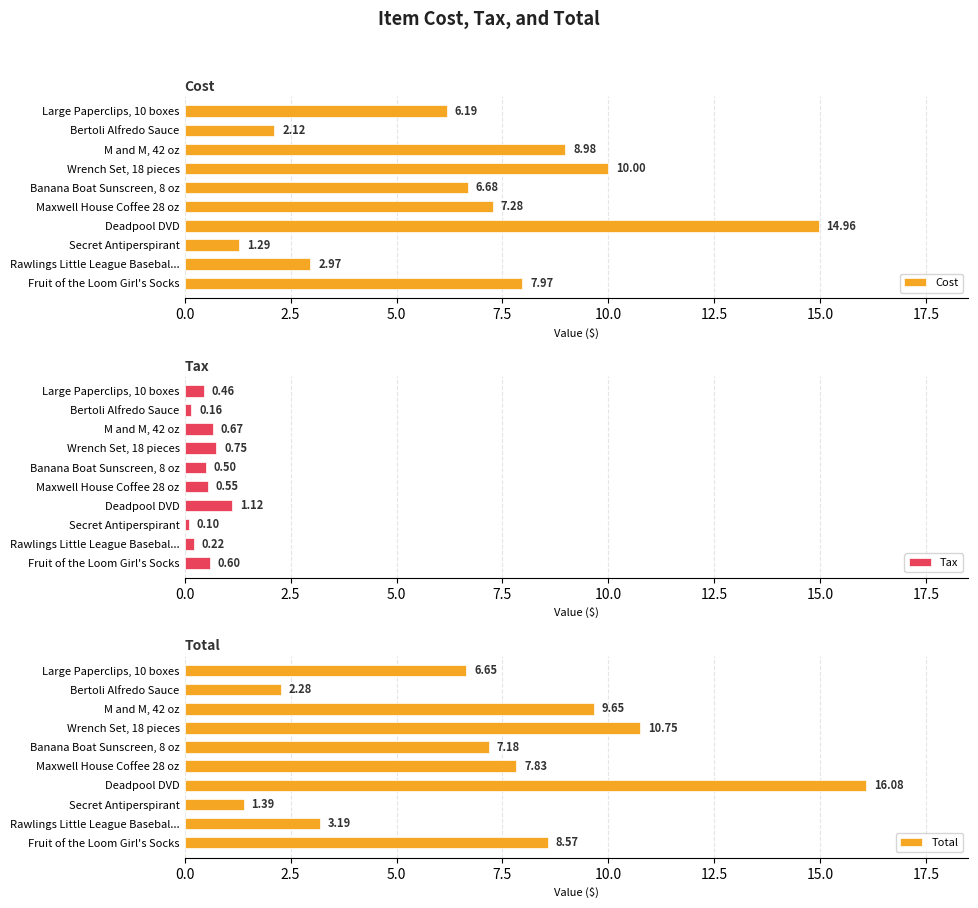

How many groups of bars are there?

10